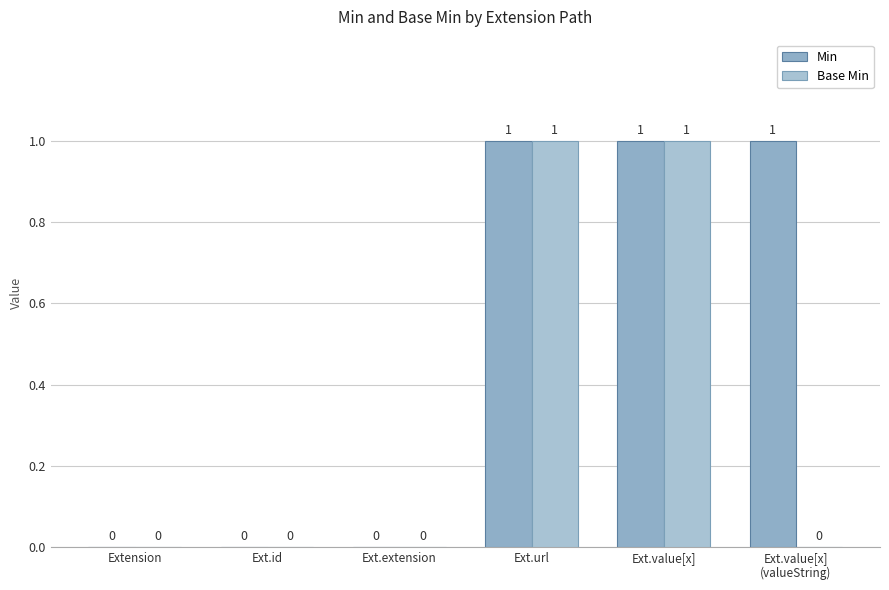

What position from the left is Extension?

1